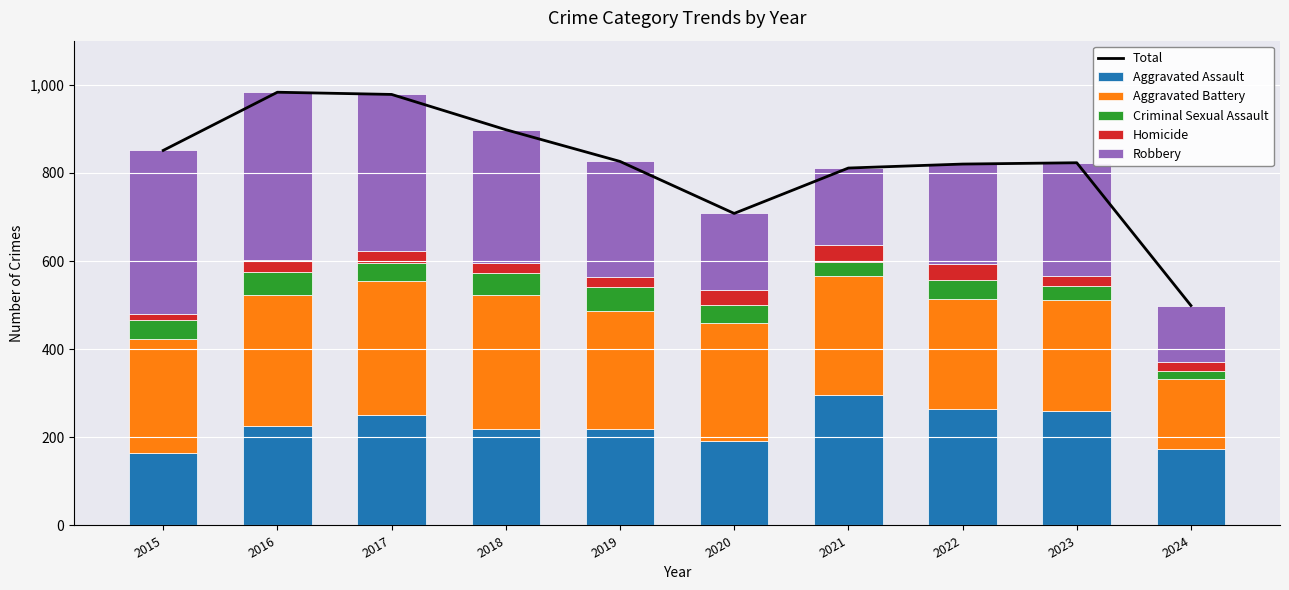

What is the value of the Aggravated Battery bar at the 7th from the left?

270